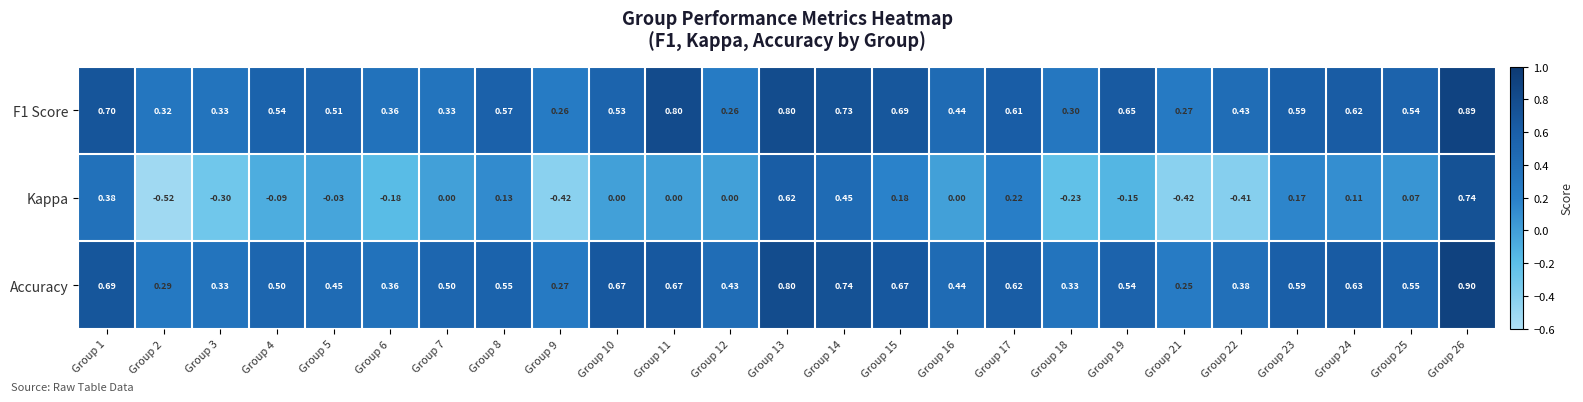

Which series changed the most between Group 9 and Group 12?

Kappa